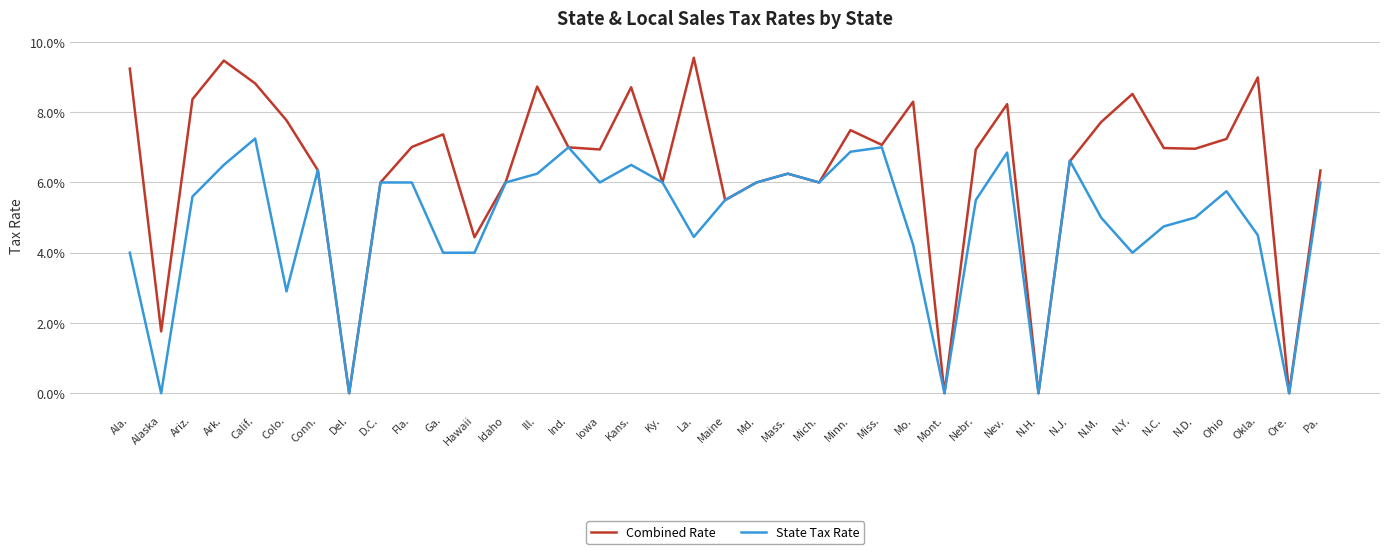

What are all the series names shown in the legend?

Combined Rate, State Tax Rate